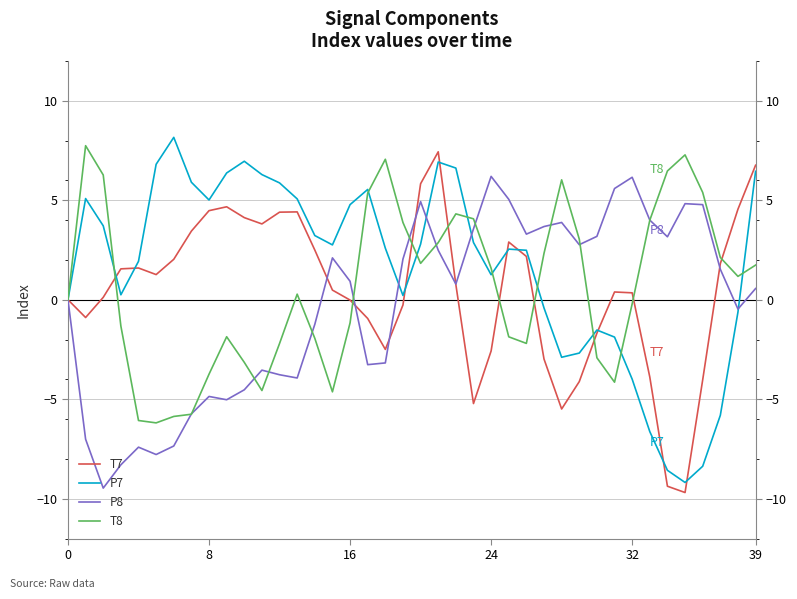

Which series has the largest total across all categories?

P7